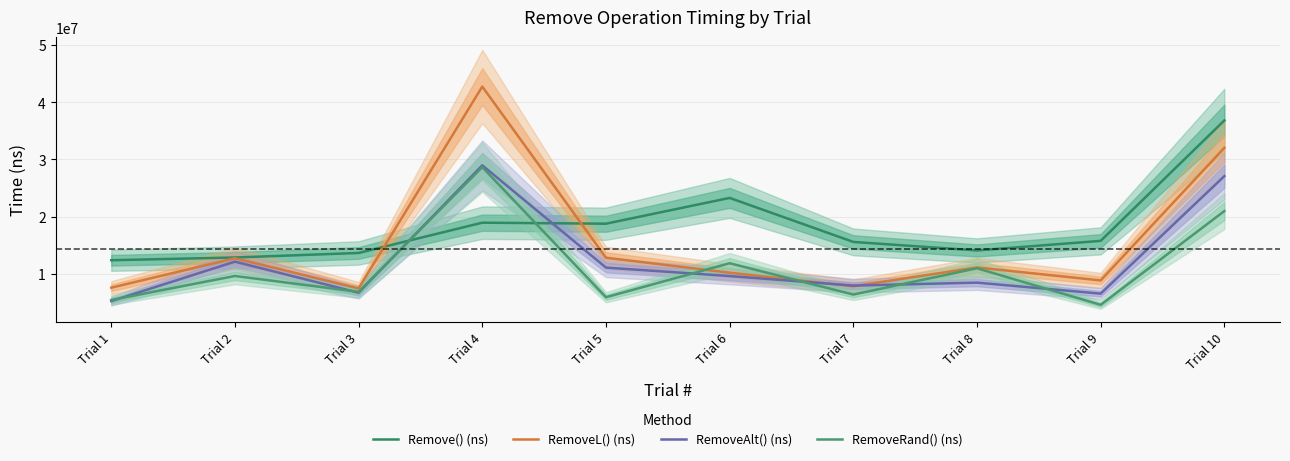

In RemoveL() (ns), how many points are lower than both neighbors (excluding endpoints)?

3